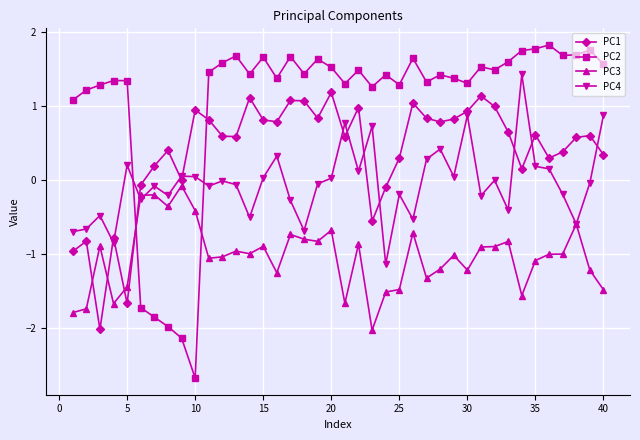

What are all the series names shown in the legend?

PC1, PC2, PC3, PC4